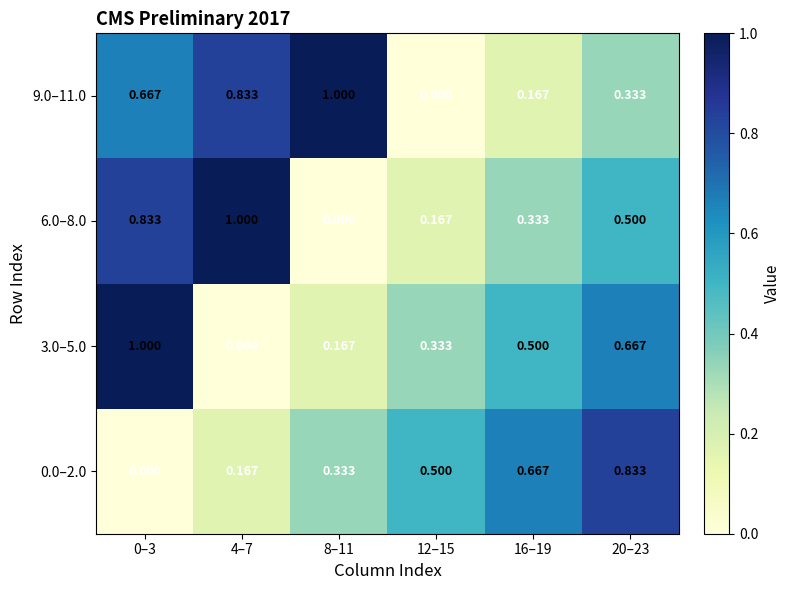

How many positive values does the 9.0–11.0 series have?

5